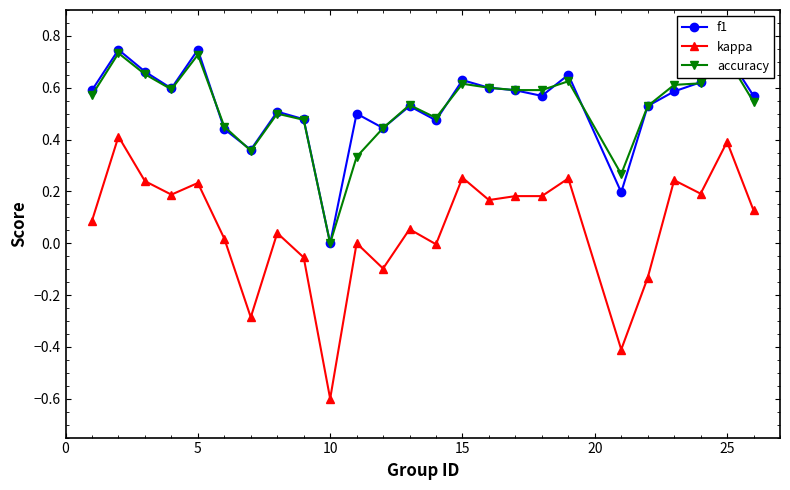

Which series has the widest spread of values?

kappa